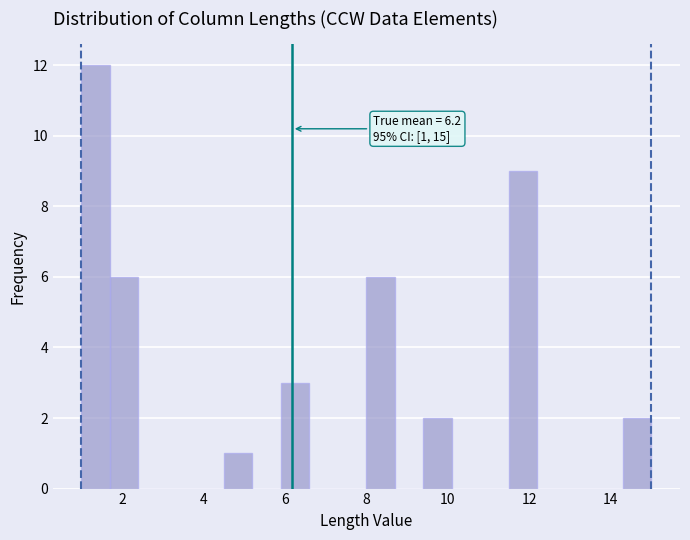

Read against the x-axis, roughly where is the centre of the tallest bar?

1.4